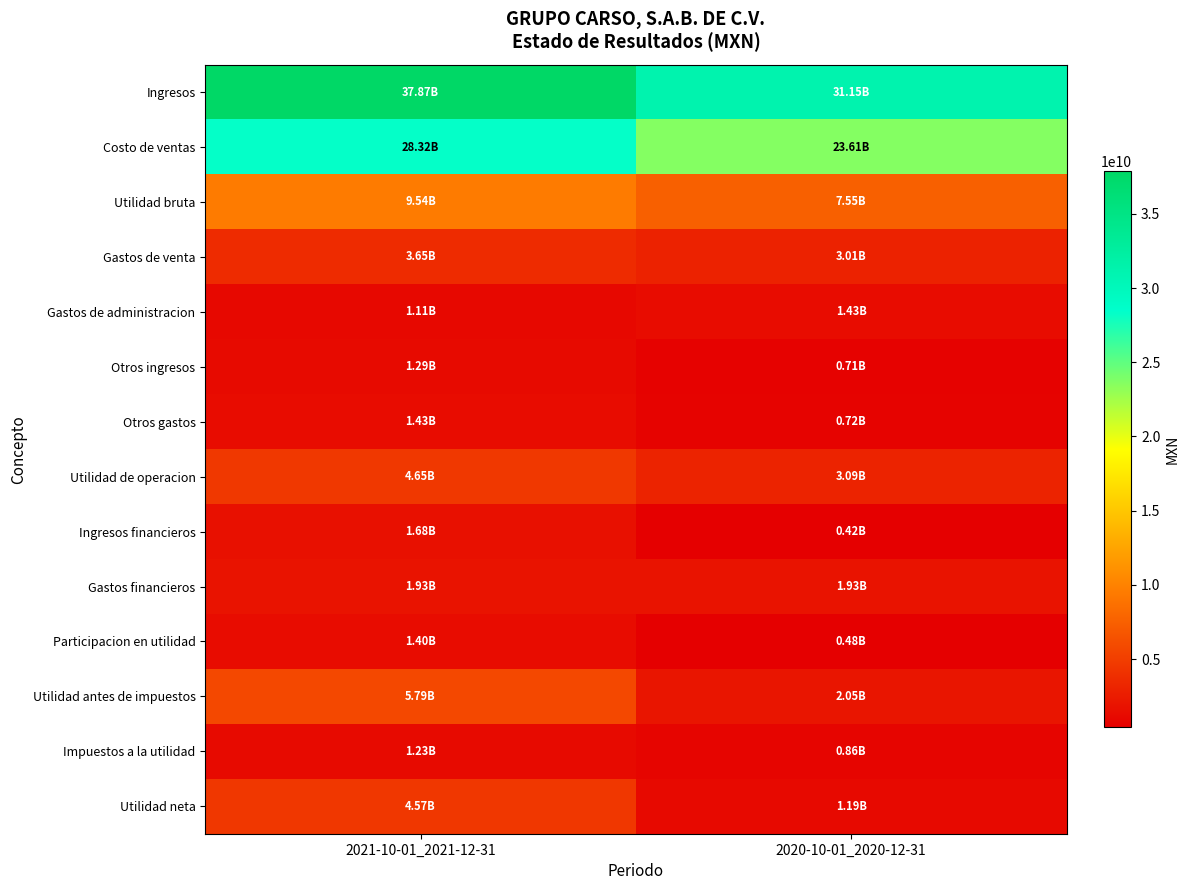

At which category does the chart reach its peak across all series?

2021-10-01_2021-12-31